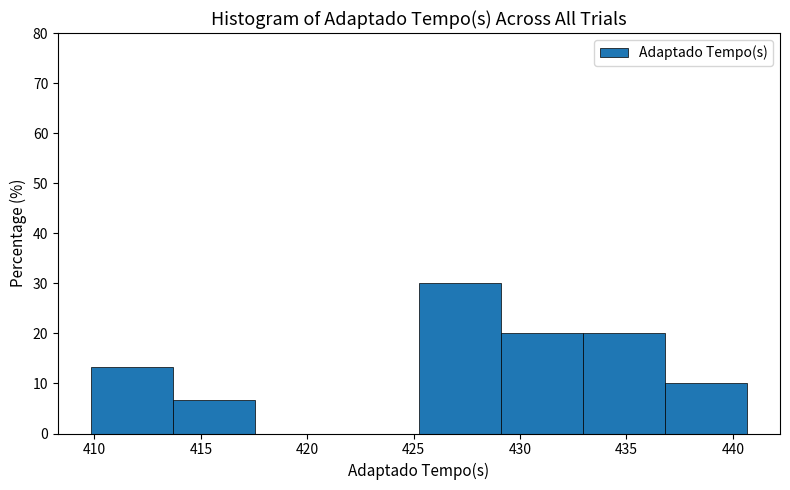

What is the height of the bar covering 437.0 to 440.5 on the x-axis? Neither the bar edges nor the heights are printed on the chart, so give them approximately, as read against the axes.

10